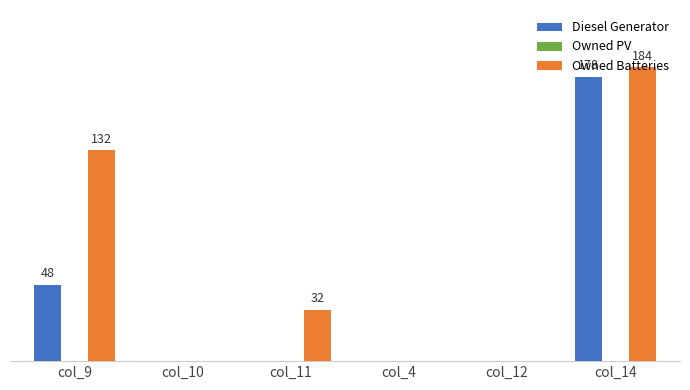

At which category is the sum across all series the highest?

col_14